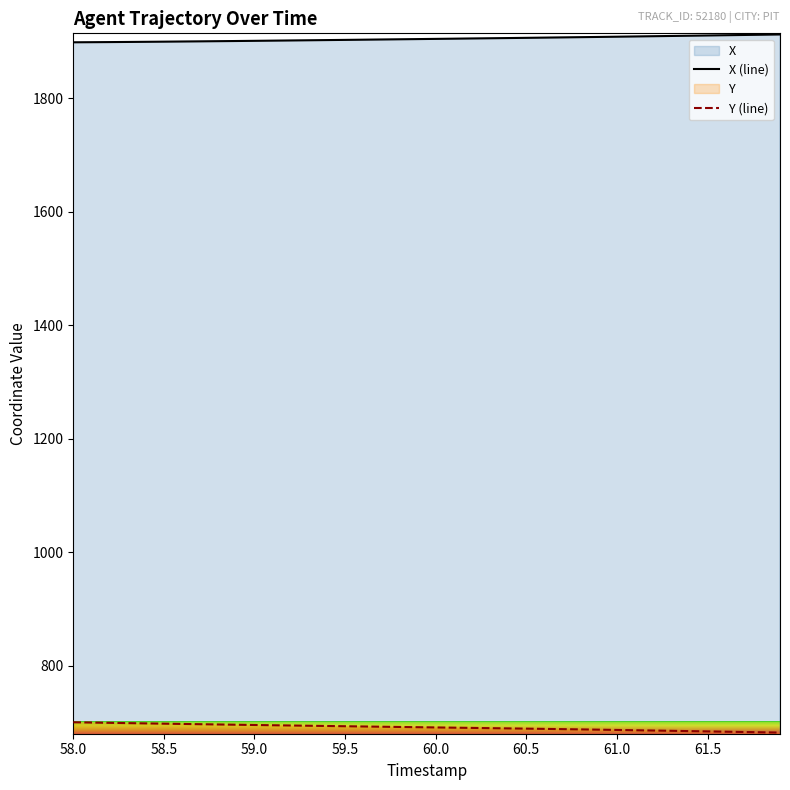

What is the smallest value displayed?

682.8